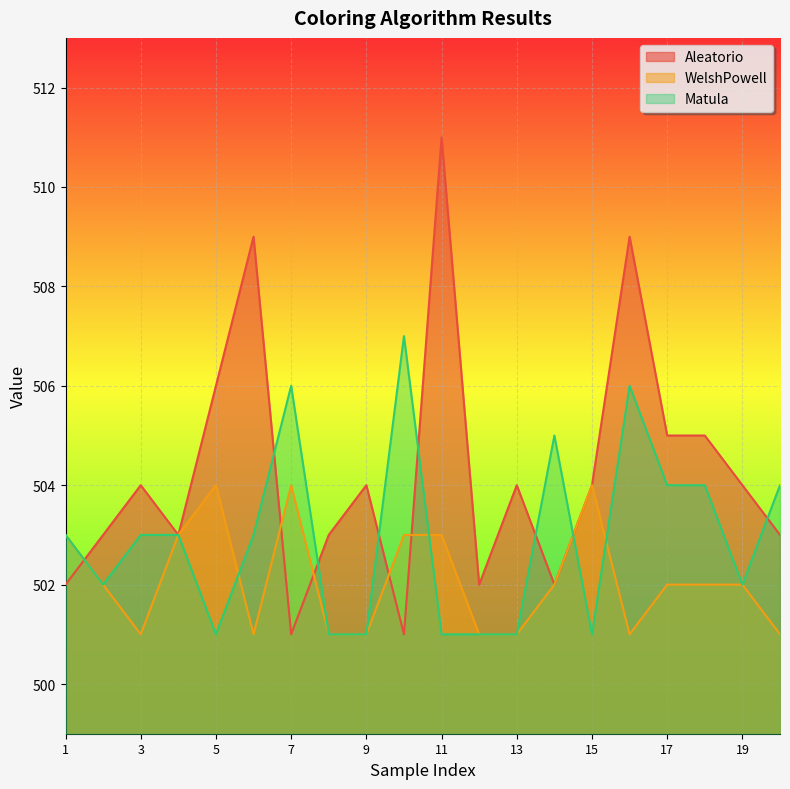

Rank the series by their maximum value, from lowest to highest.

WelshPowell, Matula, Aleatorio